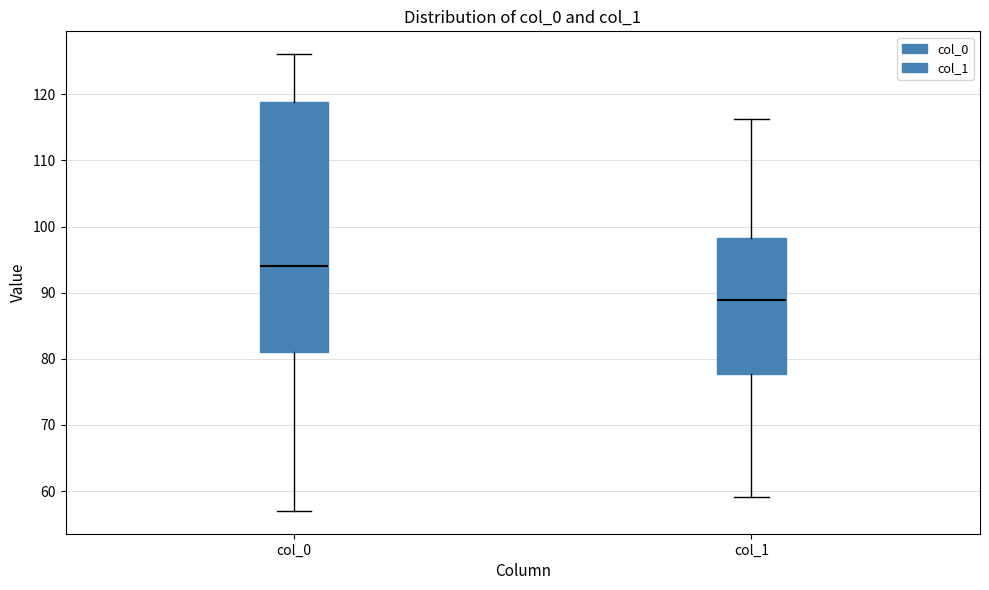

Reading left to right, transcribe this box plot: for each box, give where its median line is, the range the box spans, and where its two whiskers end, as read against the y-axis. The values are not printed on the chart, so give them approximately, as read against the axis.

col_0: median 94, box 81 to 119, whiskers 57 to 126
col_1: median 89, box 78 to 98, whiskers 59 to 116